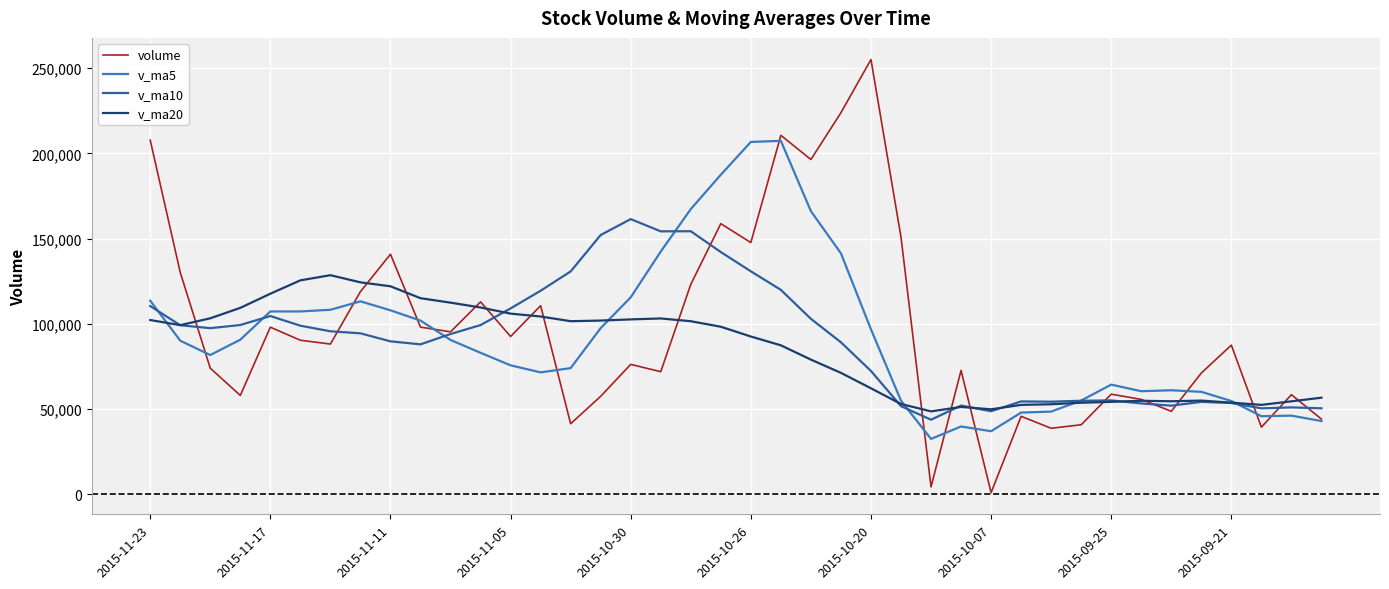

Which series has the largest range (max minus min)?

volume